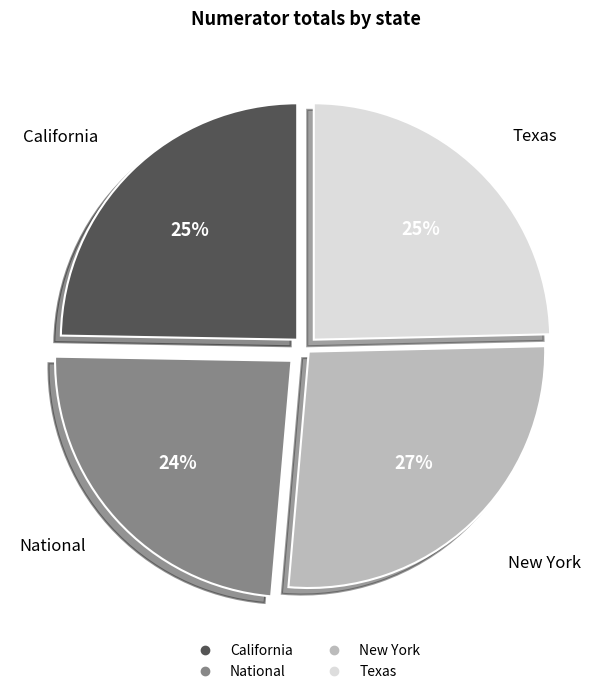

Count the number of slices in the pie.

4